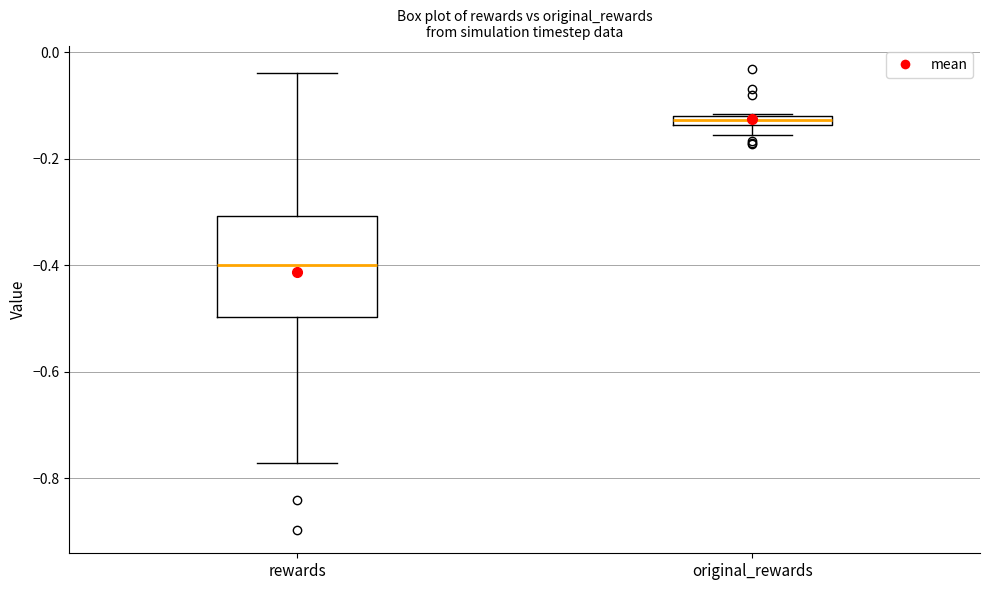

Where does the lower whisker of the box for original_rewards end on the y-axis? The values are not printed on the chart, so give them approximately, as read against the axis.

-0.16